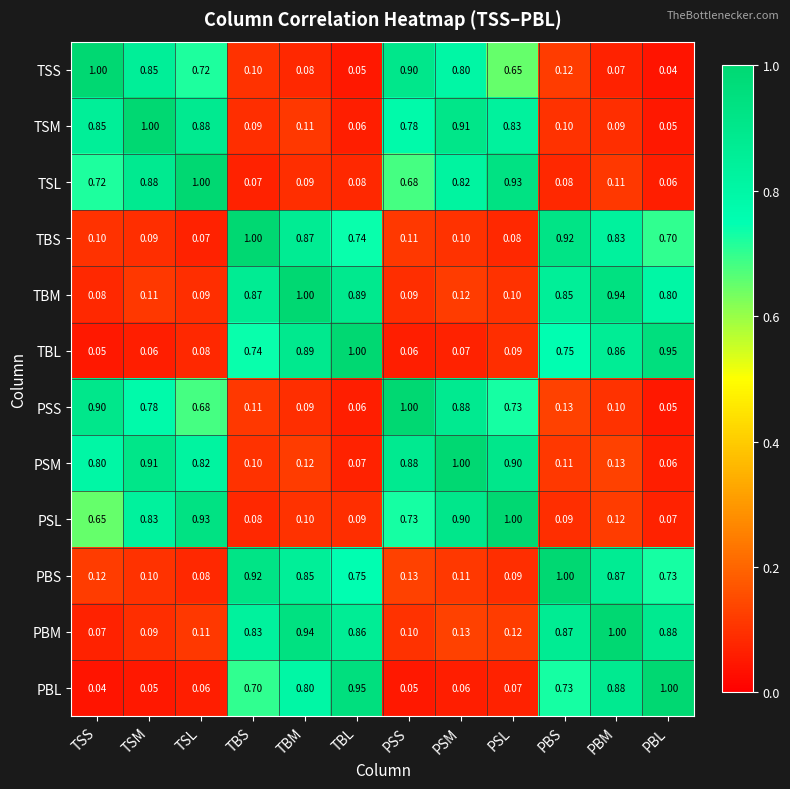

At which label is TSM closest to 0?

PBL